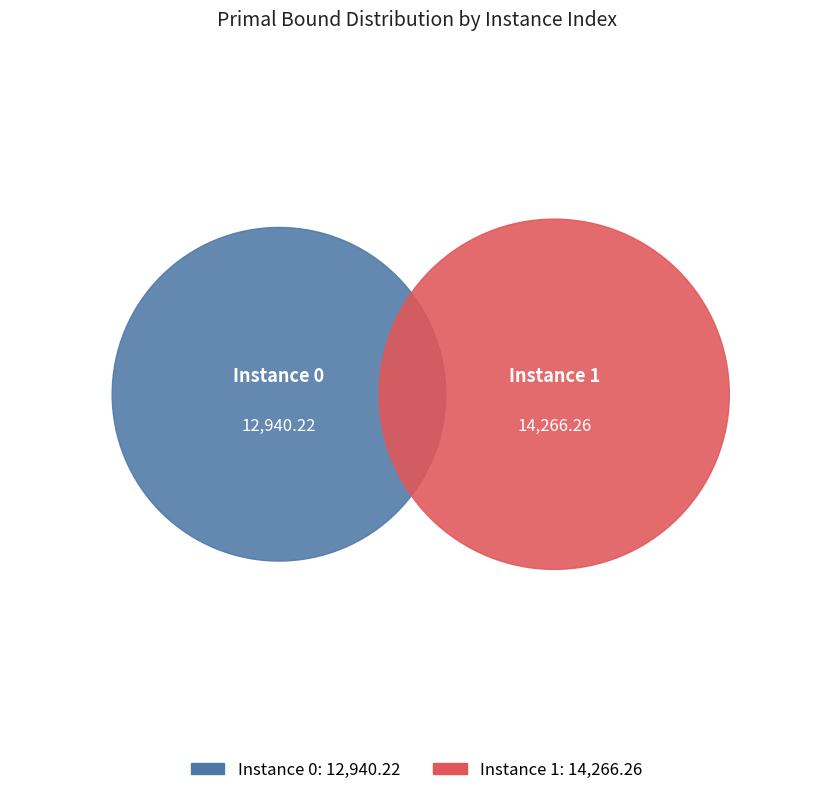

True or false: 0 accounts for 57% of the total.

False